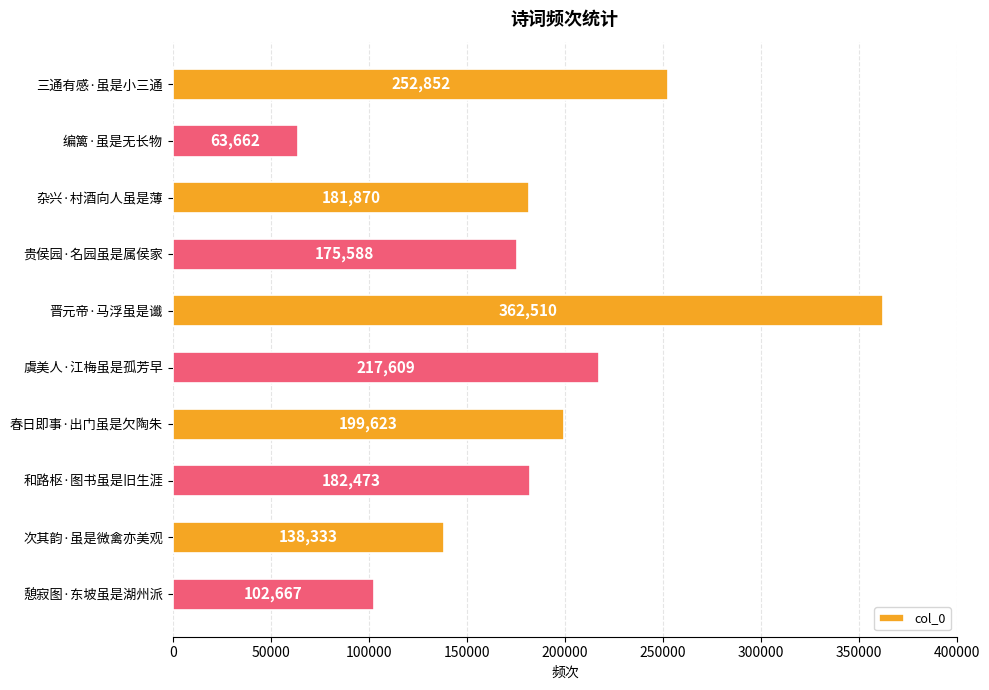

What is the approximate value at 憩寂图·东坡虽是湖州派?

102667